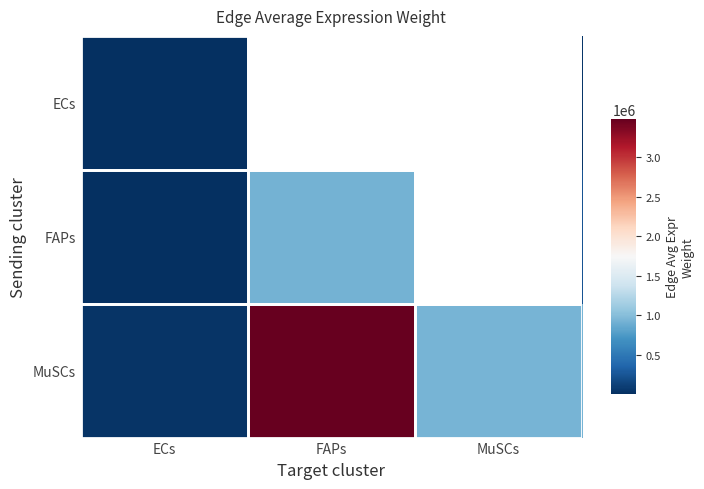

Rank the series by their average value, from highest to lowest.

MuSCs, FAPs, ECs